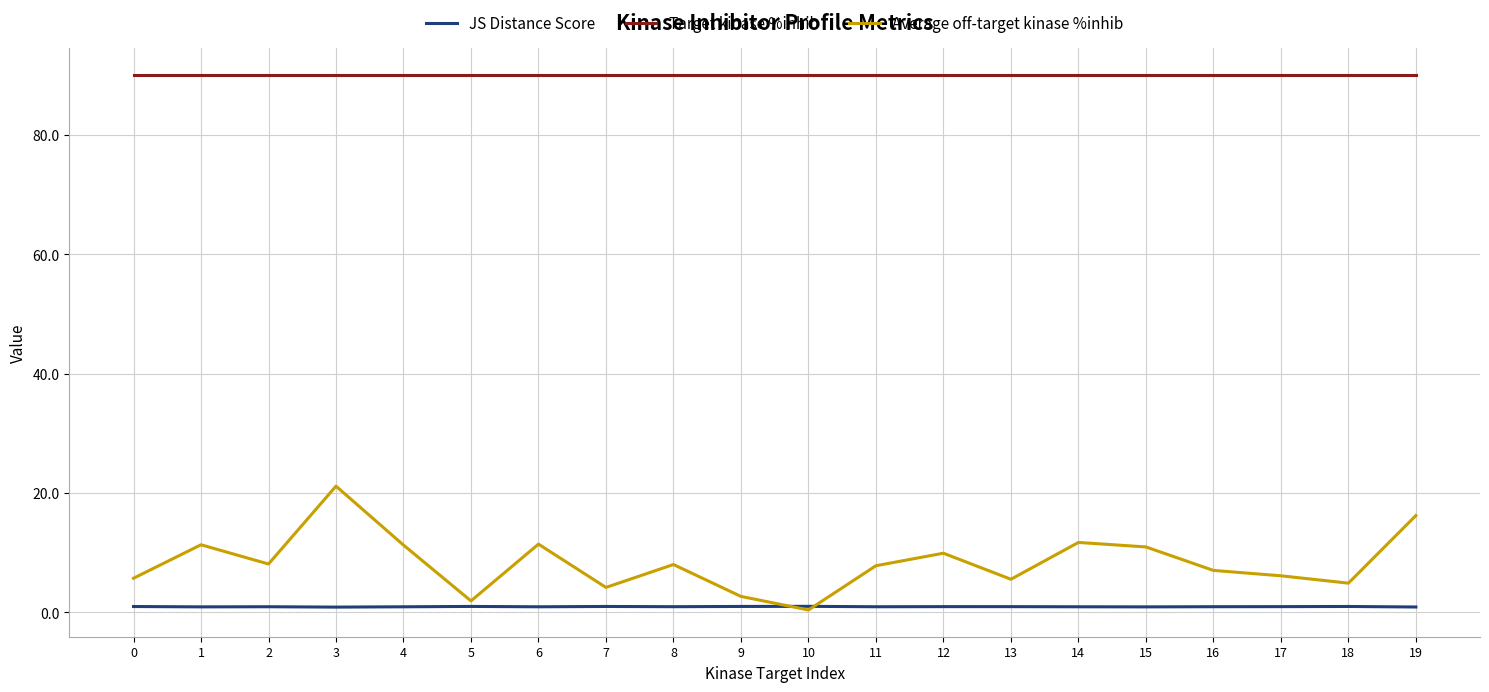

What is the minimum value shown in the chart?

0.4